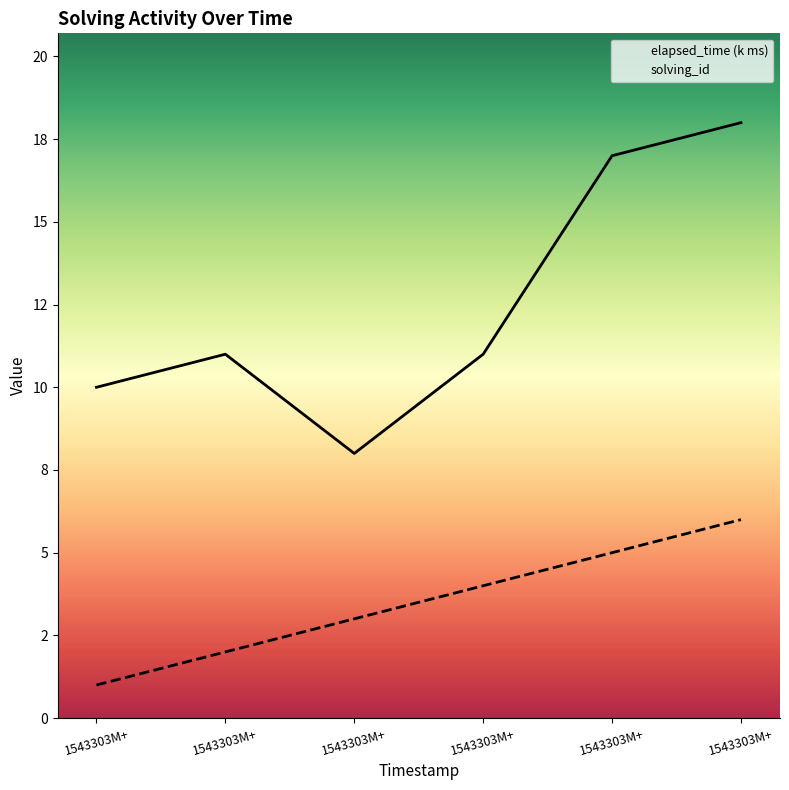

How many elapsed_time values are between 10 and 17?

4